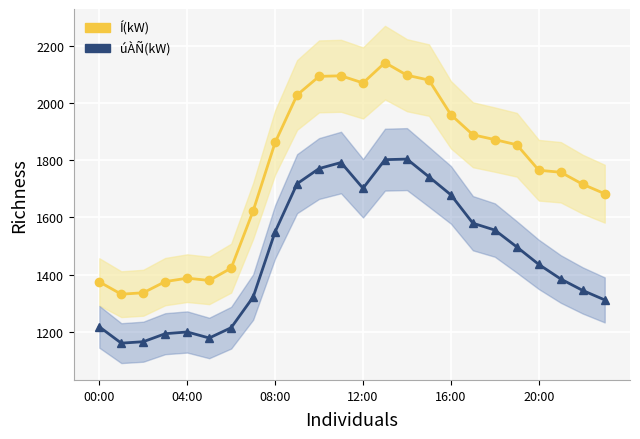

True or false: Í(kW) and úÀÑ(kW) cross at least once.

False